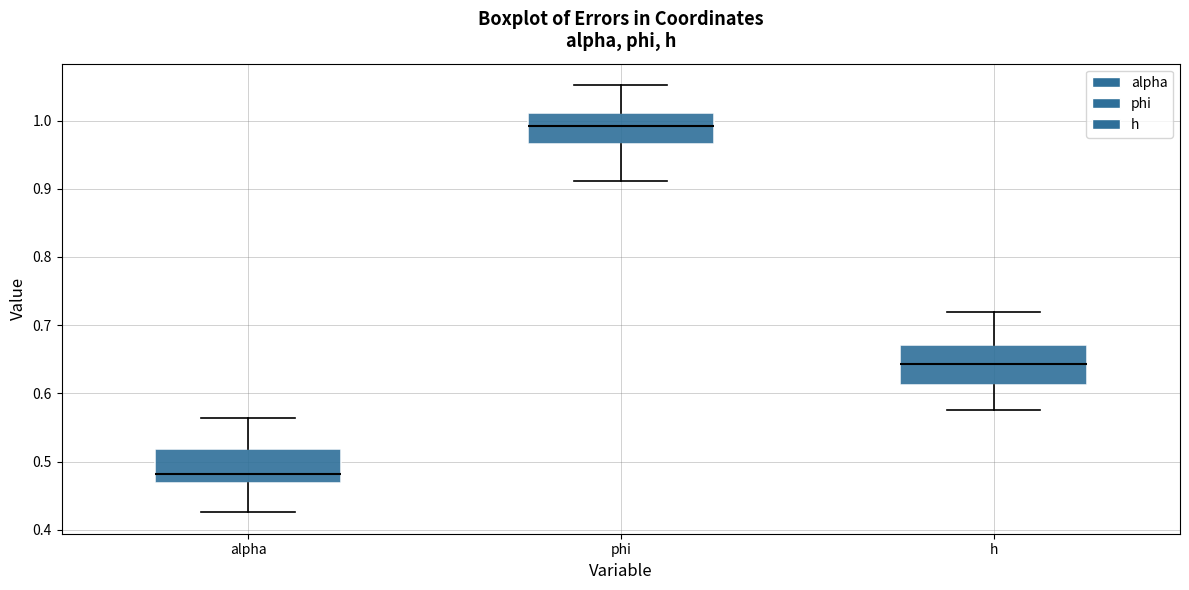

Where does the median line of the box for h sit on the y-axis? The values are not printed on the chart, so give them approximately, as read against the axis.

0.64